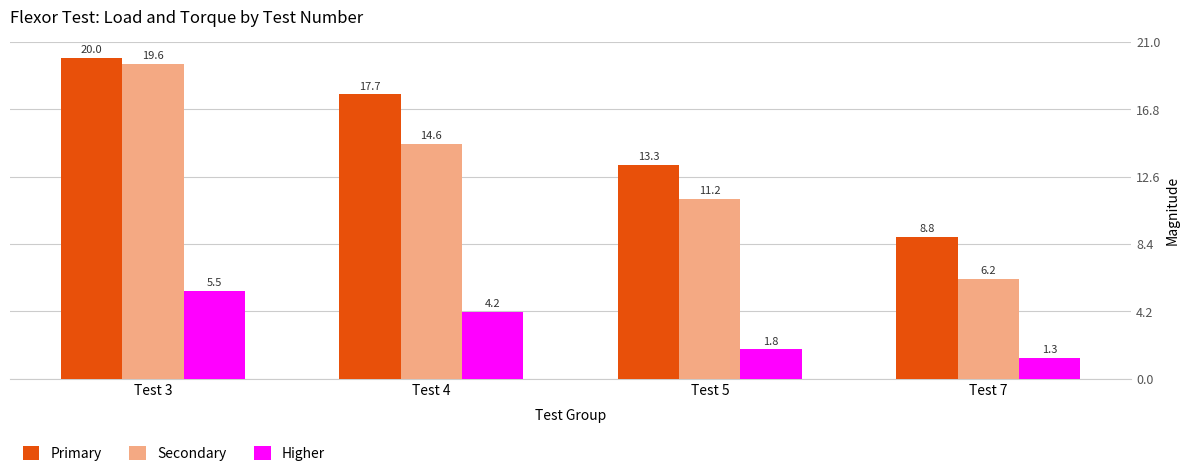

How many data points in Secondary are less than 14?

2